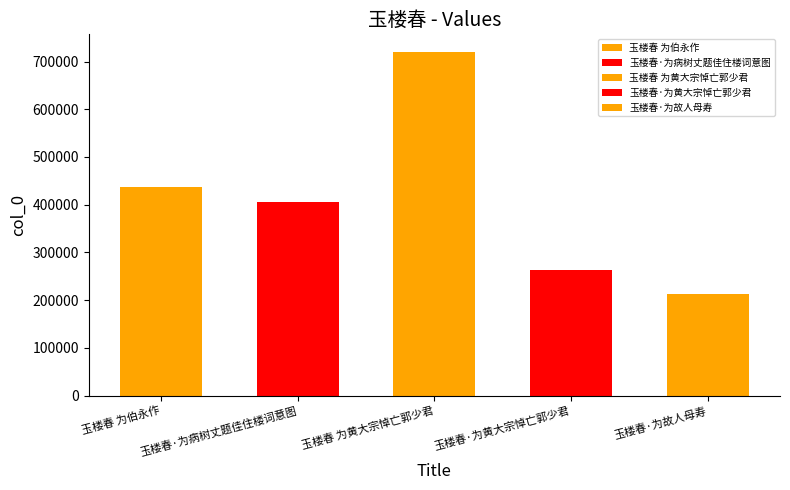

What position from the left is 玉楼春·为病树丈题佳住楼词意图?

2